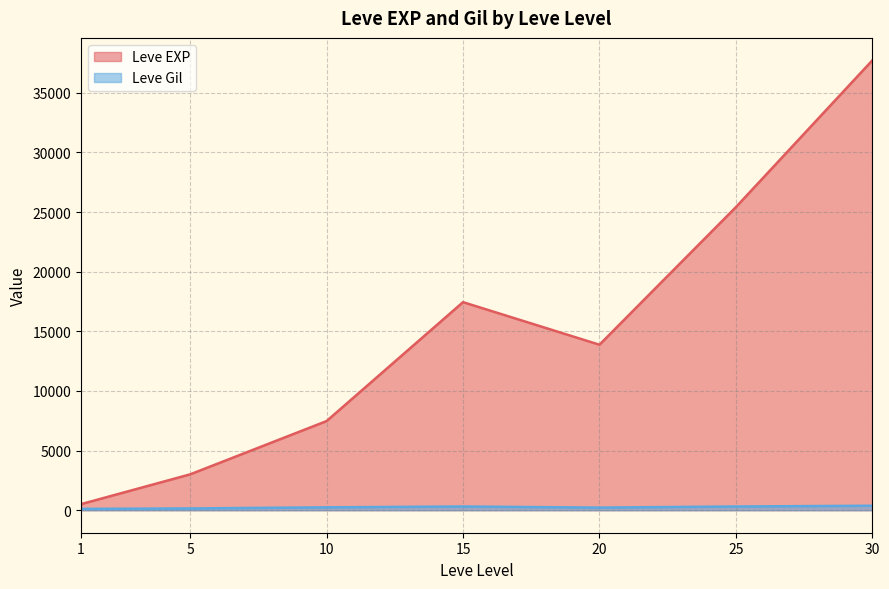

What is the difference between the second highest and second lowest values in the Leve EXP series?

22401.7